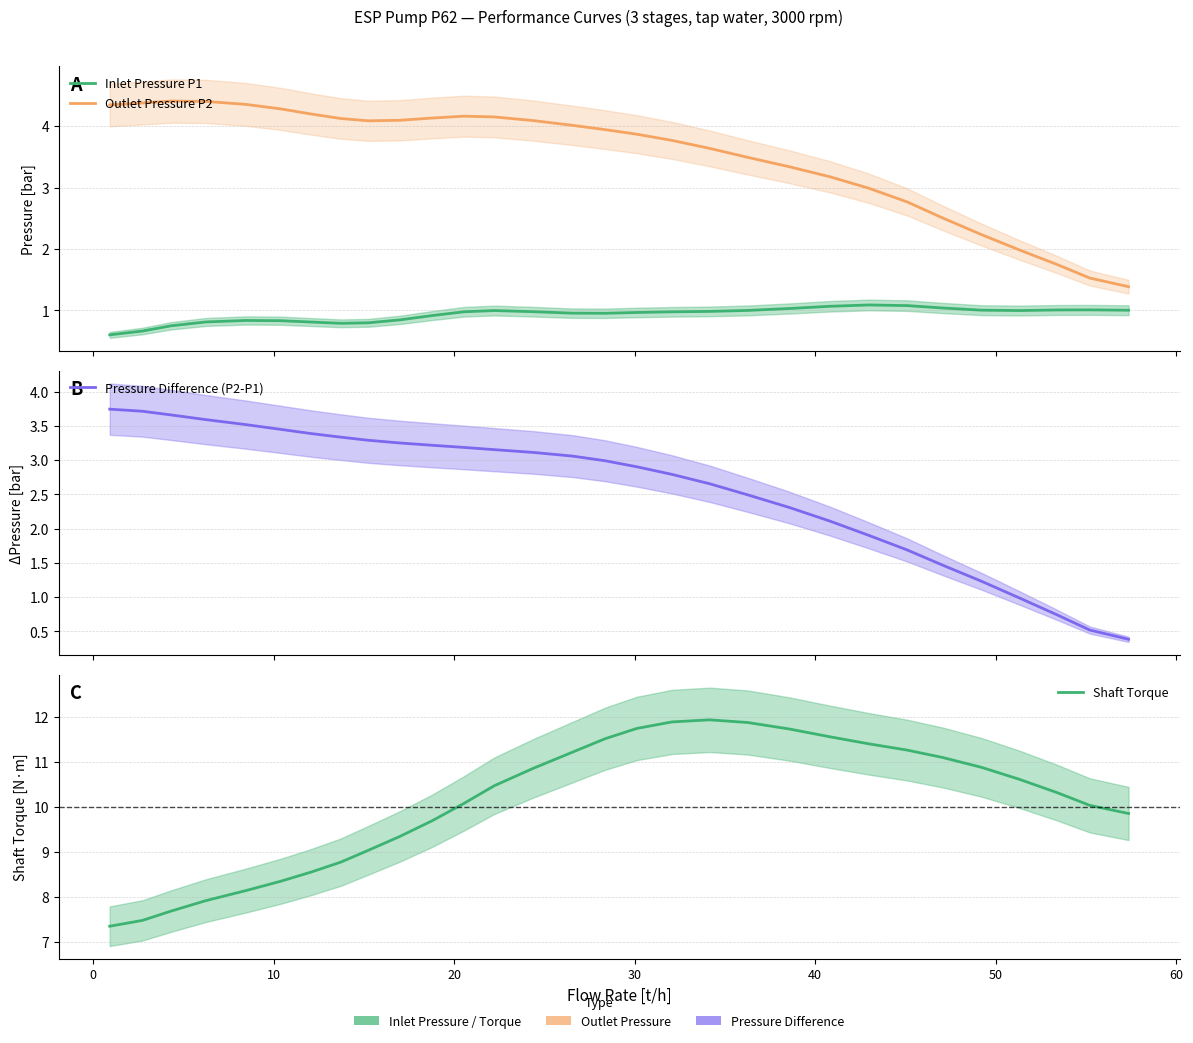

What is the value of the Pressure Difference (P2-P1) point at the 9th from the left?

3.3